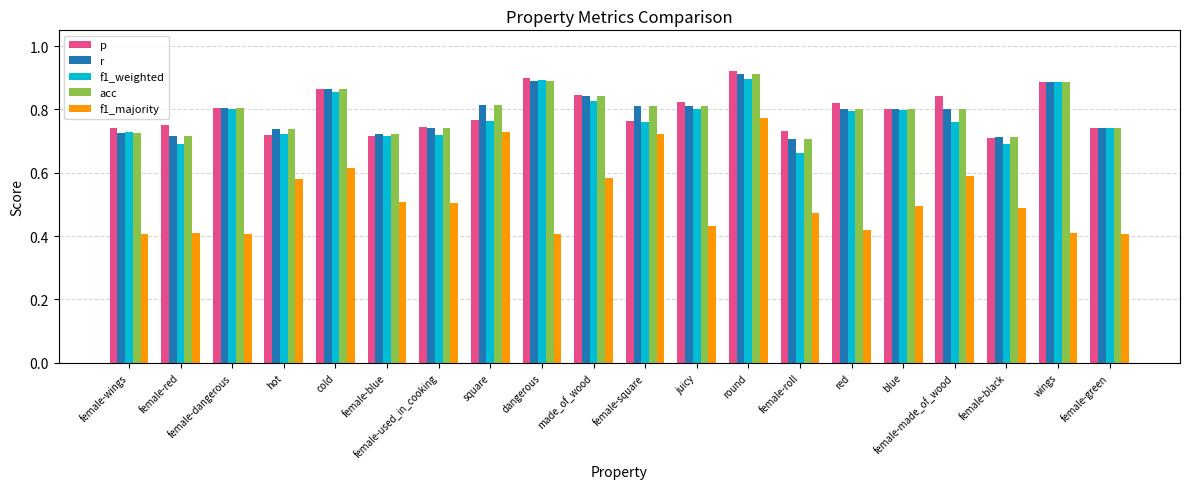

The value of f1_majority at blue is 0.8. True or false?

False